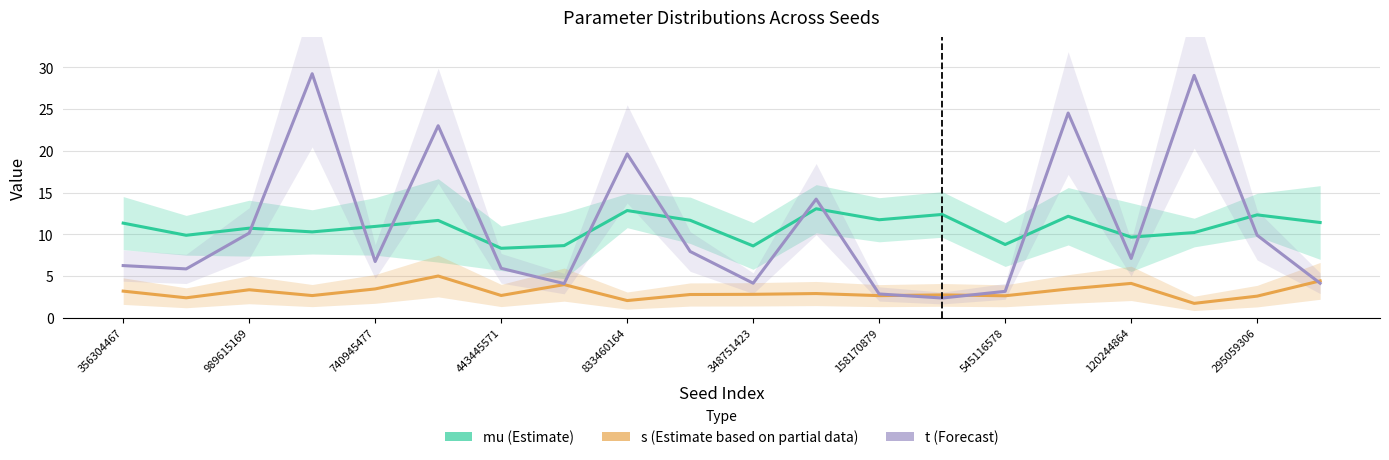

How many lines are shown in the chart?

3